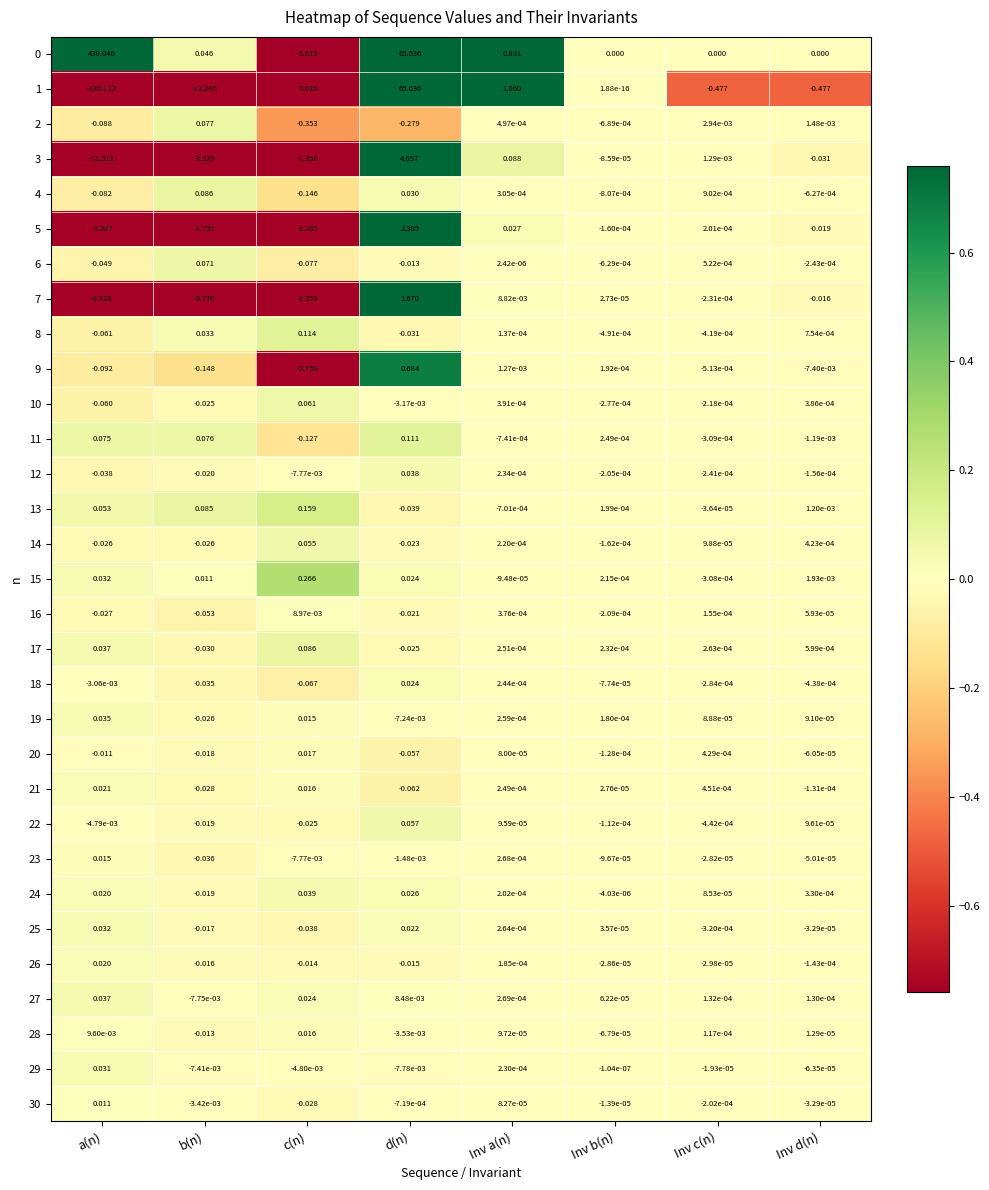

Where is 16 nearest to the value 0?

Inv d(n)